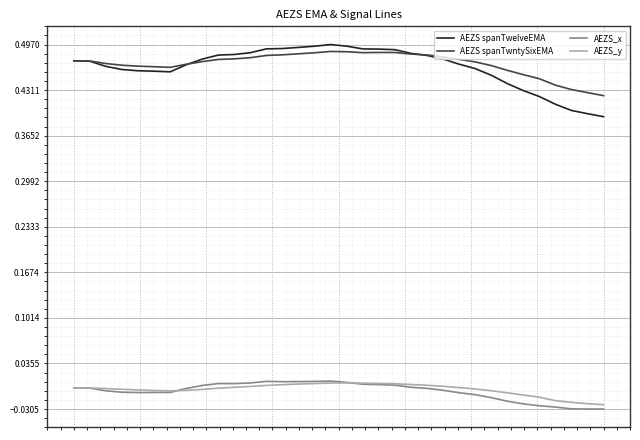

True or false: AEZS_y and AEZS spanTwelveEMA cross at least once.

False